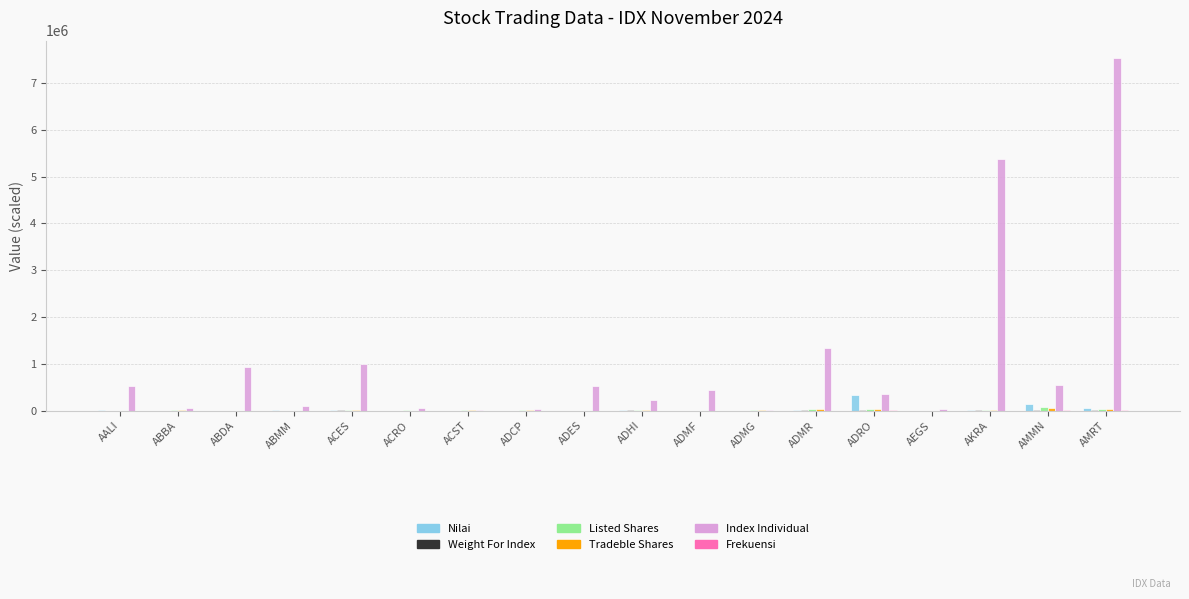

What is the greatest value displayed?

7527600.0